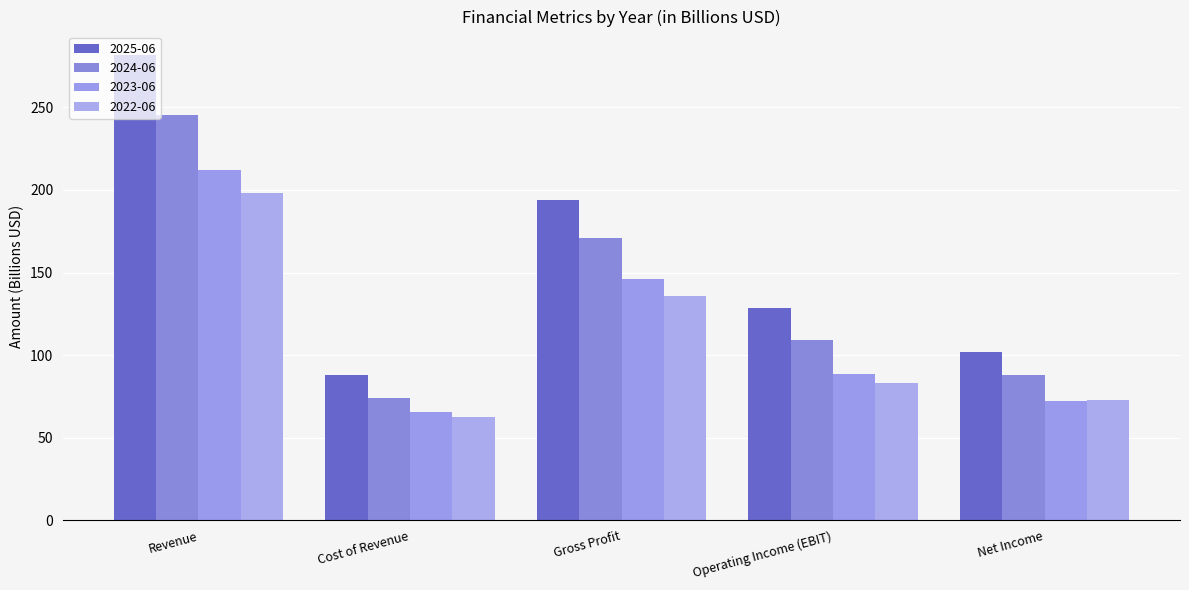

Which category has the highest value in the 2023-06 series?

Revenue